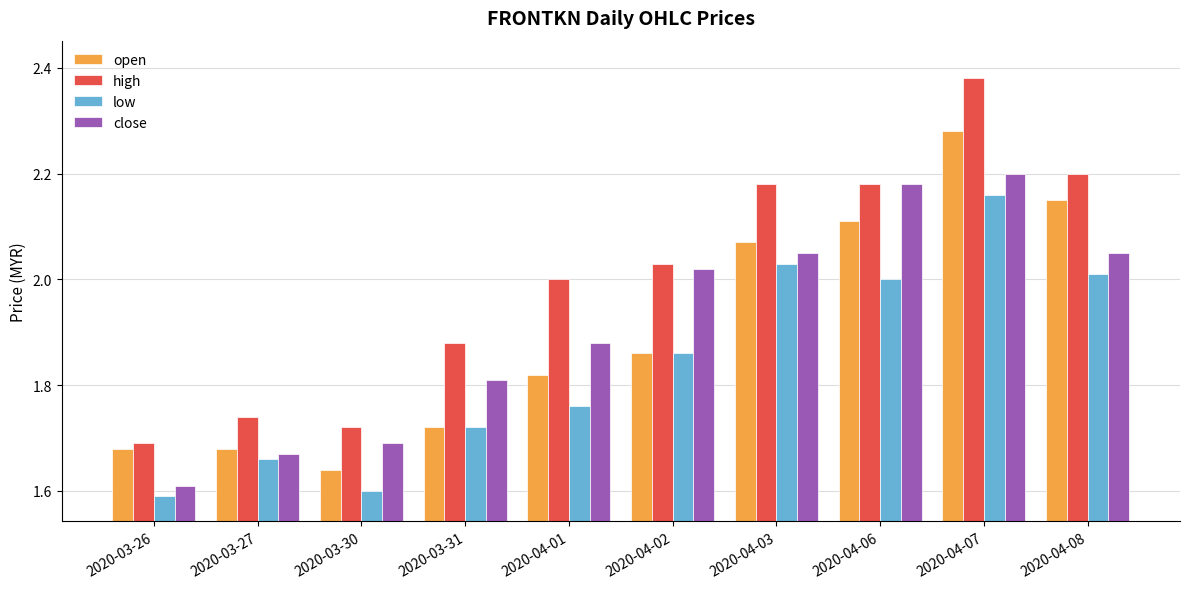

At 2020-03-30, list the series in order from largest to smallest.

high, close, open, low